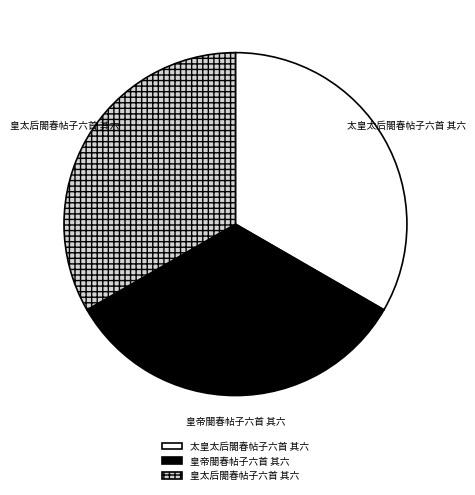

What is the ratio of the value at 皇太后閤春帖子六首 其六 to the value at 太皇太后閤春帖子六首 其六?

1.0